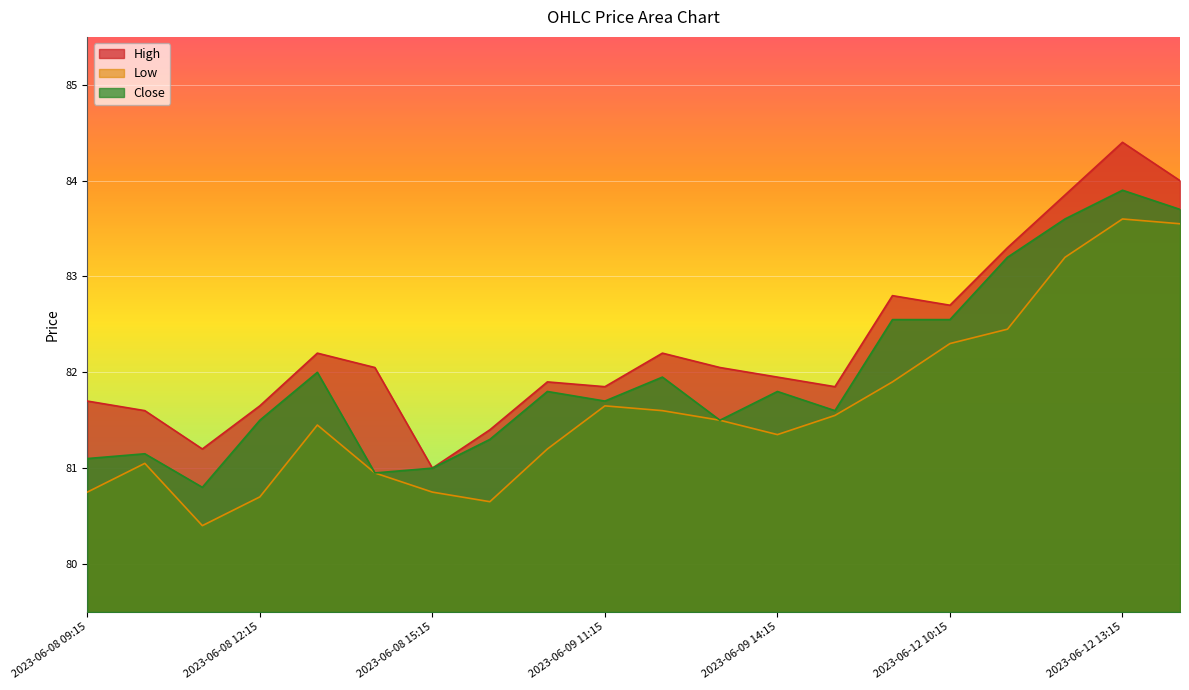

What is the label of the 9th point from the left?

2023-06-09 10:15